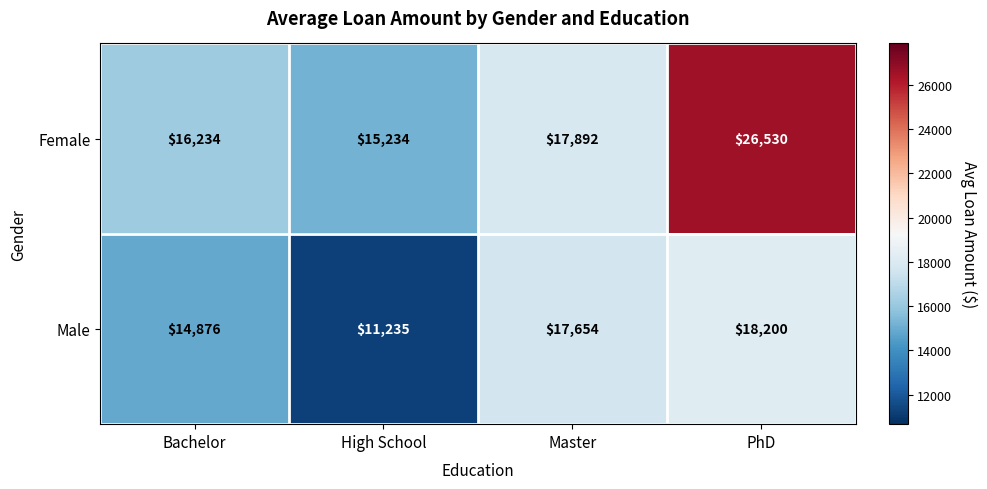

What is the difference between the Male values at Bachelor and PhD?

3324